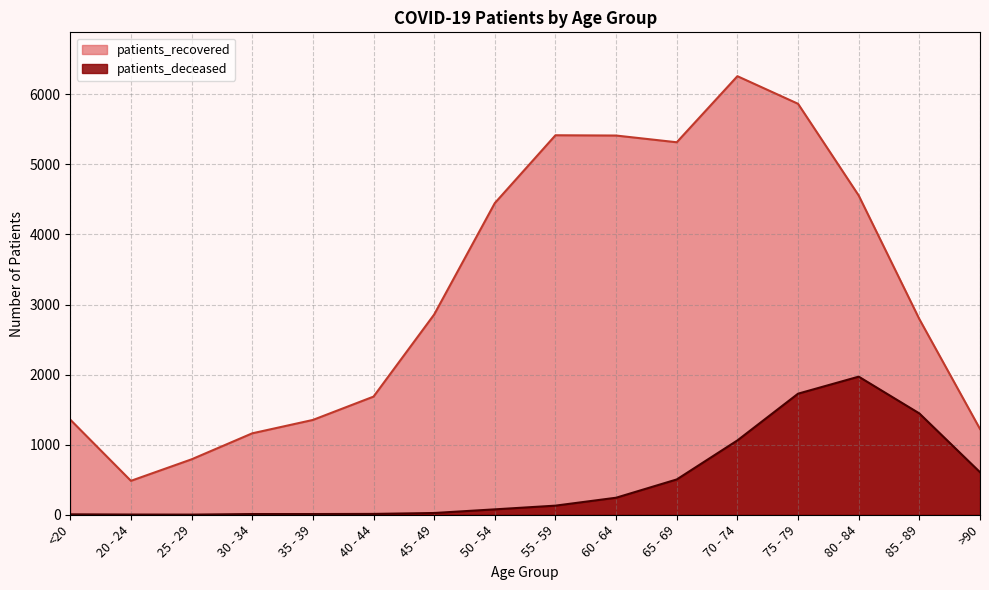

How many values in the patients_recovered series are below 2858?

8